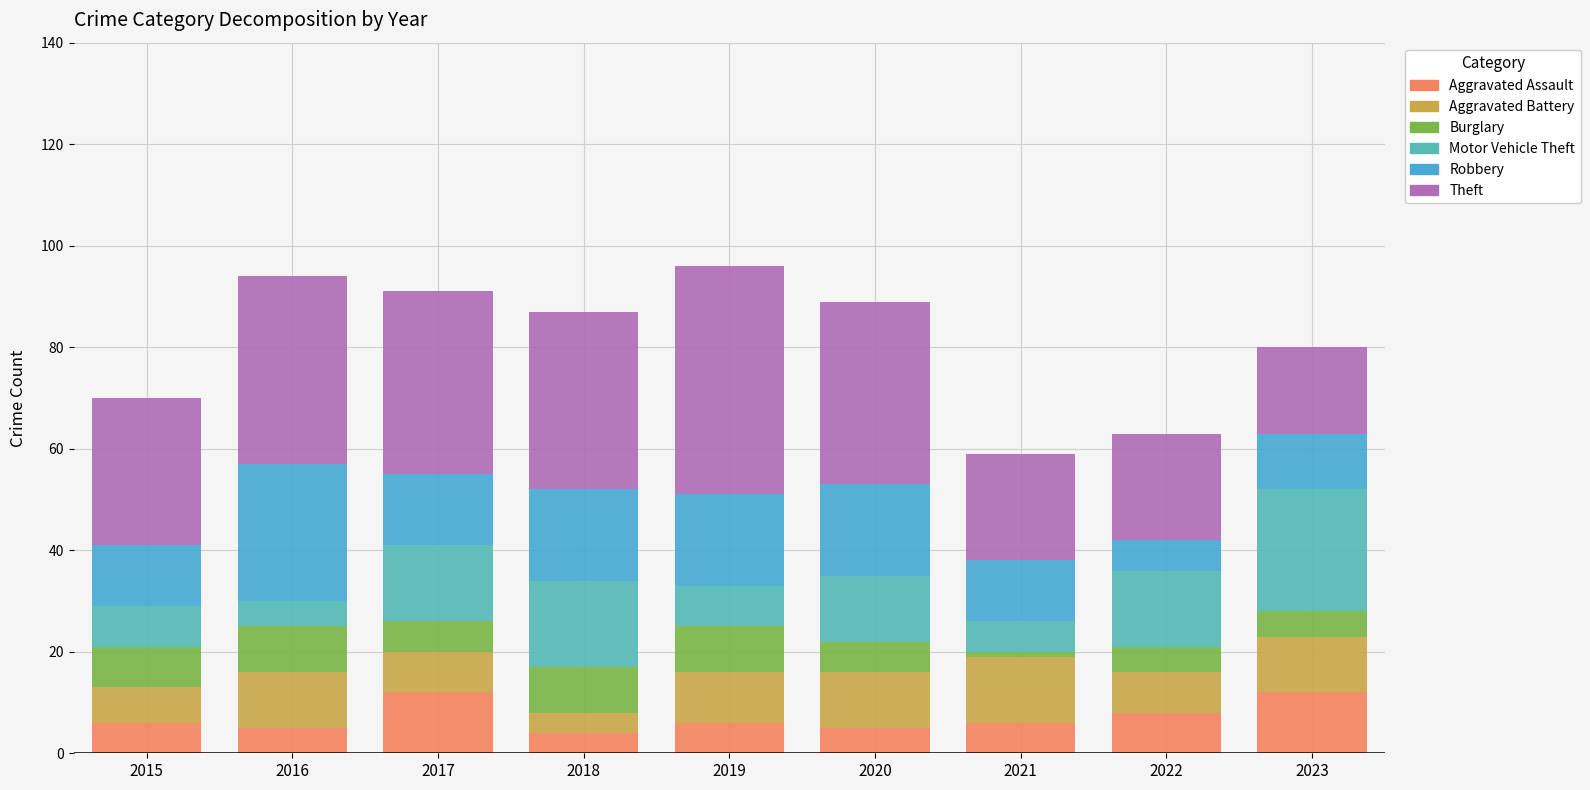

How many bars are there in total?

9